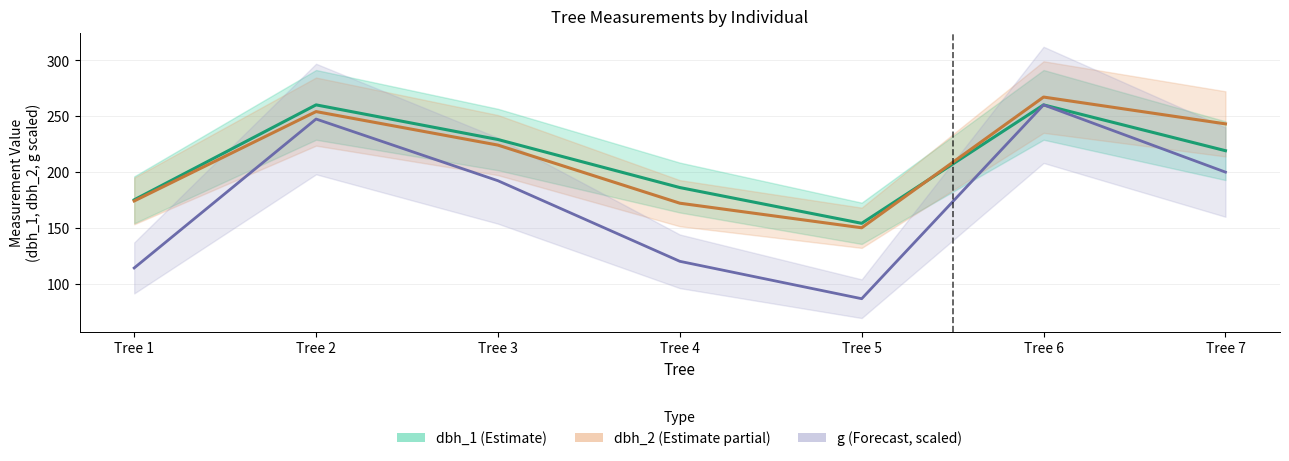

Reading left to right, extract all data points from this chart.

dbh_1: Tree 1=175.0	Tree 2=260.0	Tree 3=229.0	Tree 4=186.0	Tree 5=154.0	Tree 6=260.0	Tree 7=219.0
dbh_2: Tree 1=174.0	Tree 2=254.0	Tree 3=224.0	Tree 4=172.0	Tree 5=150.0	Tree 6=267.0	Tree 7=243.0
dbh: Tree 1=114.0	Tree 2=247.3	Tree 3=192.1	Tree 4=120.0	Tree 5=86.5	Tree 6=260.0	Tree 7=199.8